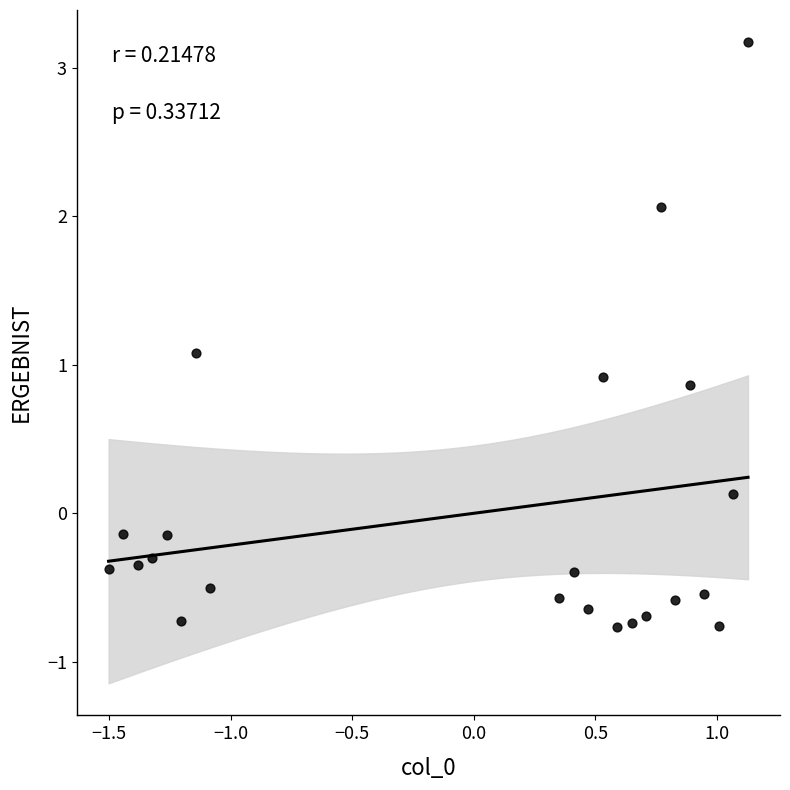

What is the range of X values (max minus min)?

2.6